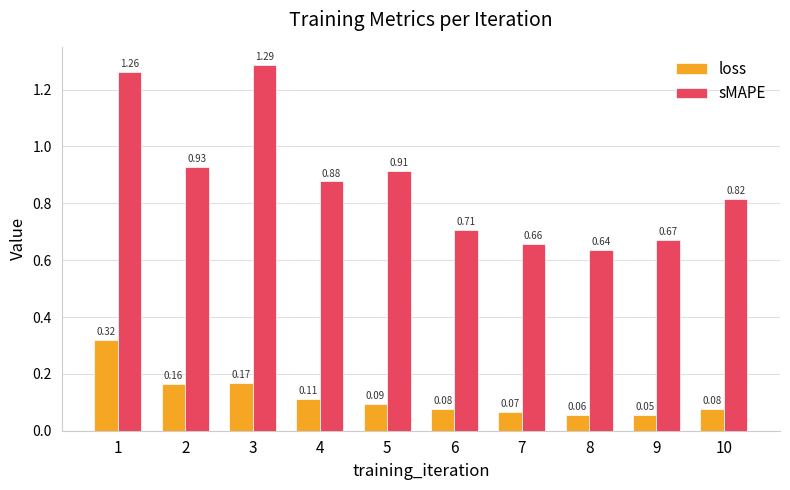

How many bars are there in total?

20